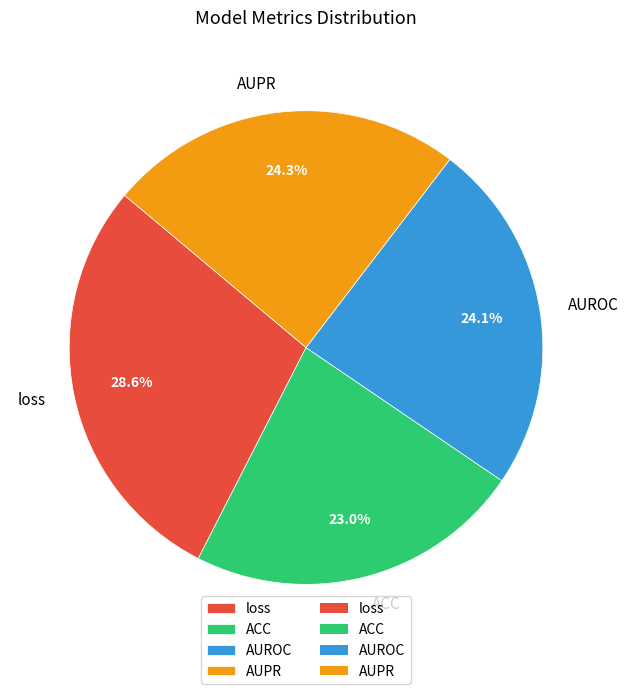

The loss slice represents 29% of the pie. True or false?

True